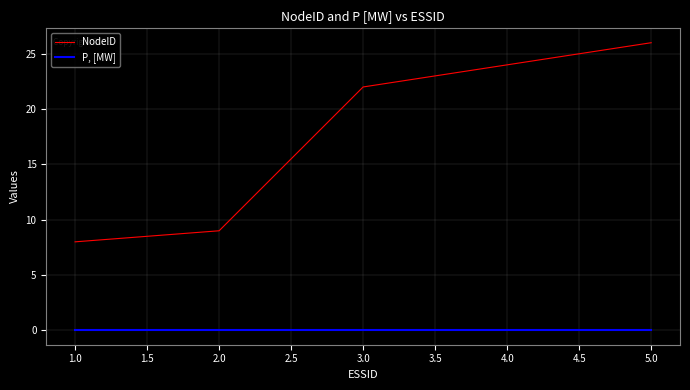

At how many categories does at least one series exceed 14?

3